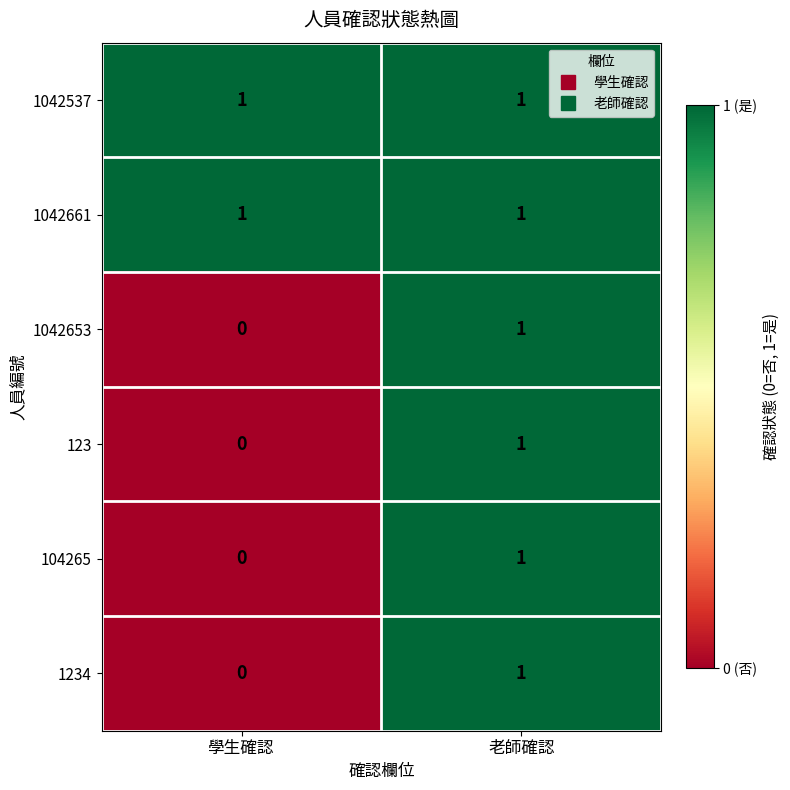

At which category is the sum across all series the highest?

老師確認